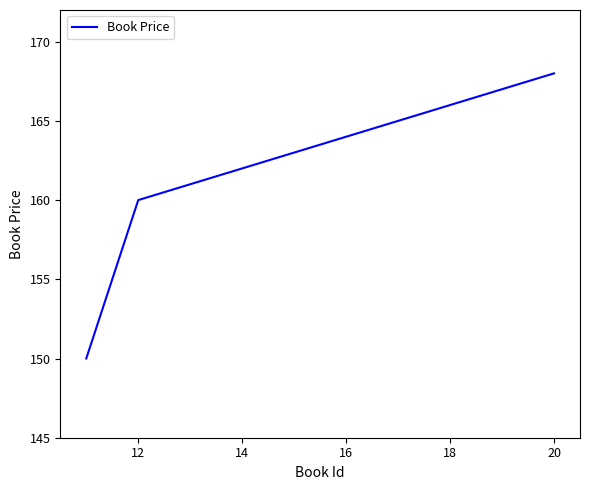

What is the difference between the maximum and minimum values?

18